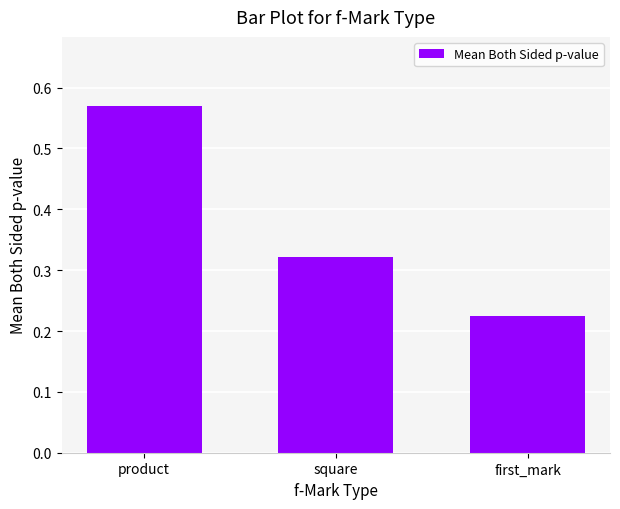

Which category has the highest value across all series?

product